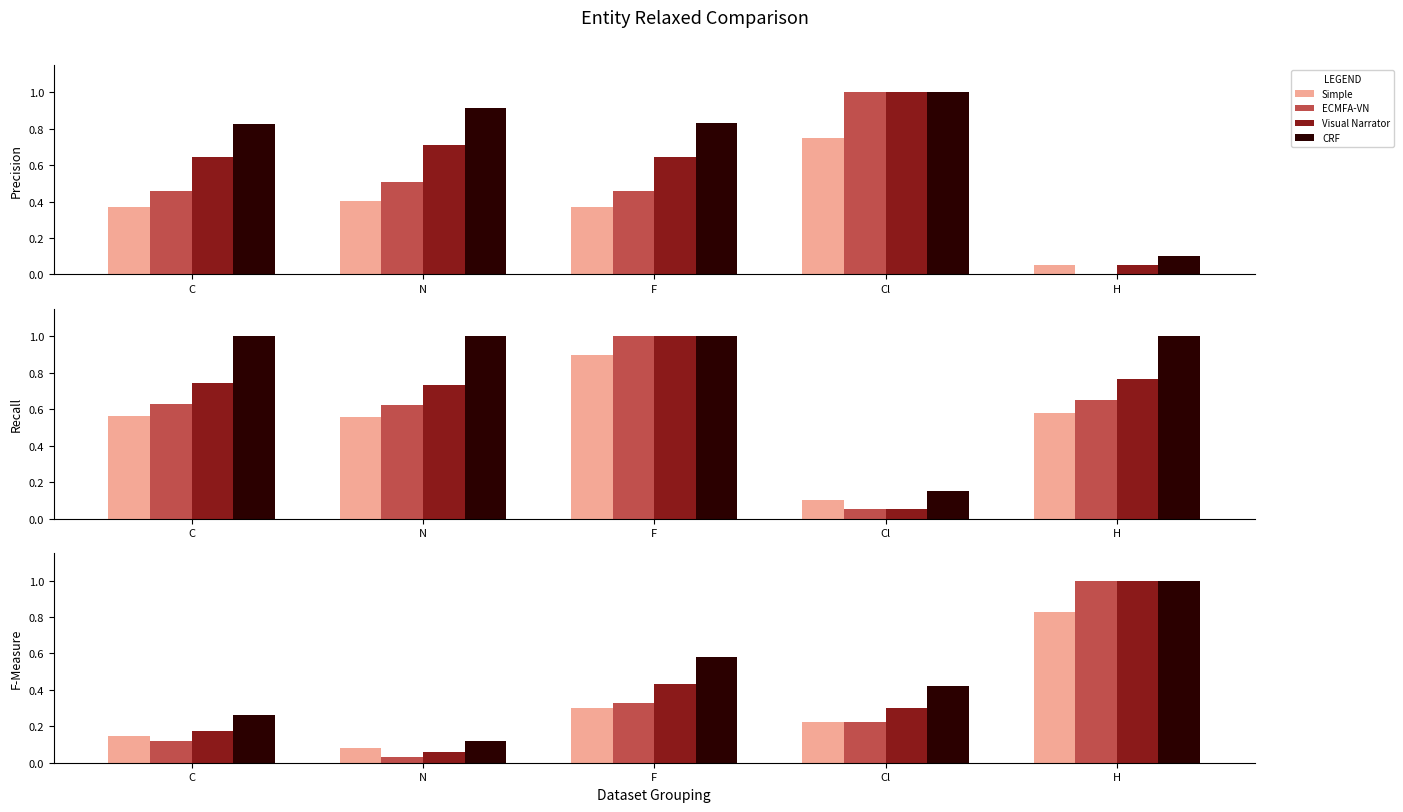

What is the sum of the ECMFA-VN values at Cl and H?

1.2